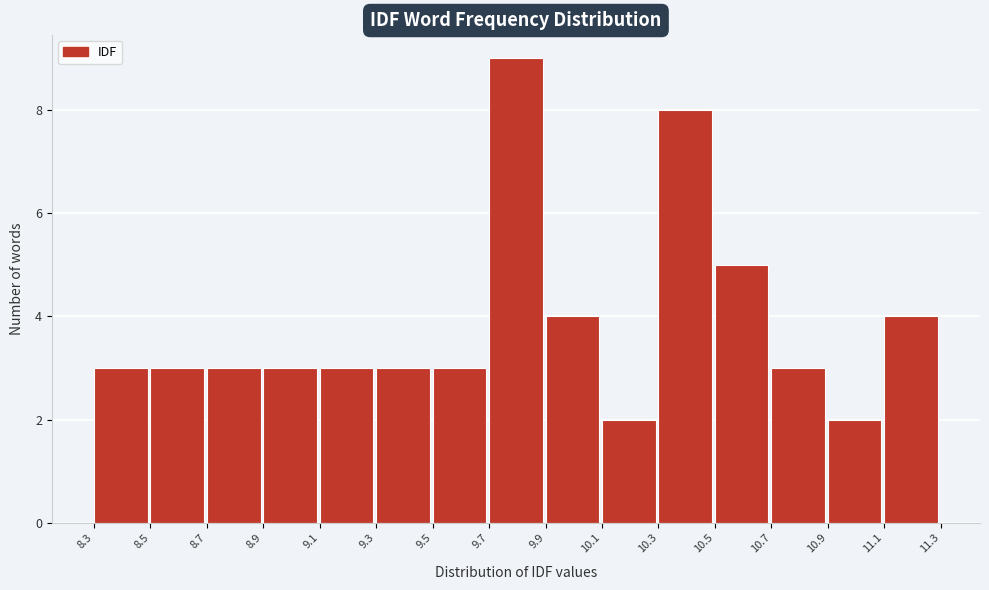

Reading right to left, transcribe all the data shown in this chart.

11.1=4	10.9=2	10.7=3	10.5=5	10.3=8	10.1=2	9.9=4	9.7=9	9.5=3	9.3=3	9.1=3	8.9=3	8.7=3	8.5=3	8.3=3